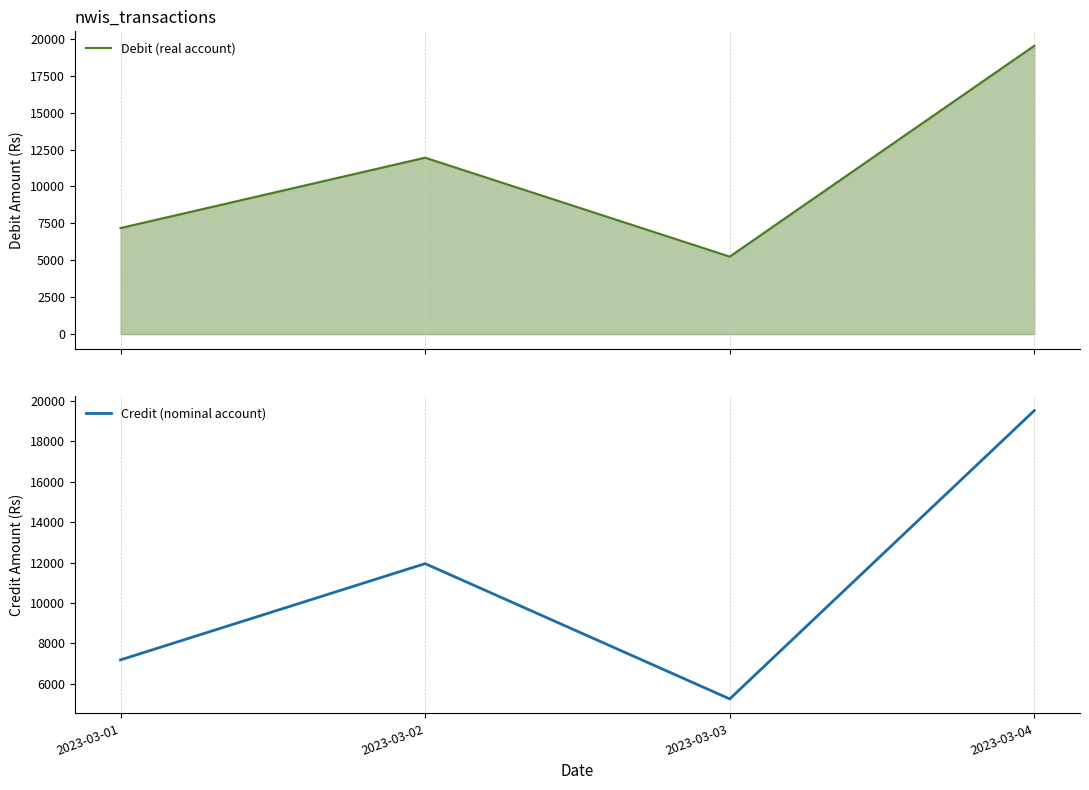

Which series has the largest total across all categories?

Debit (real account)